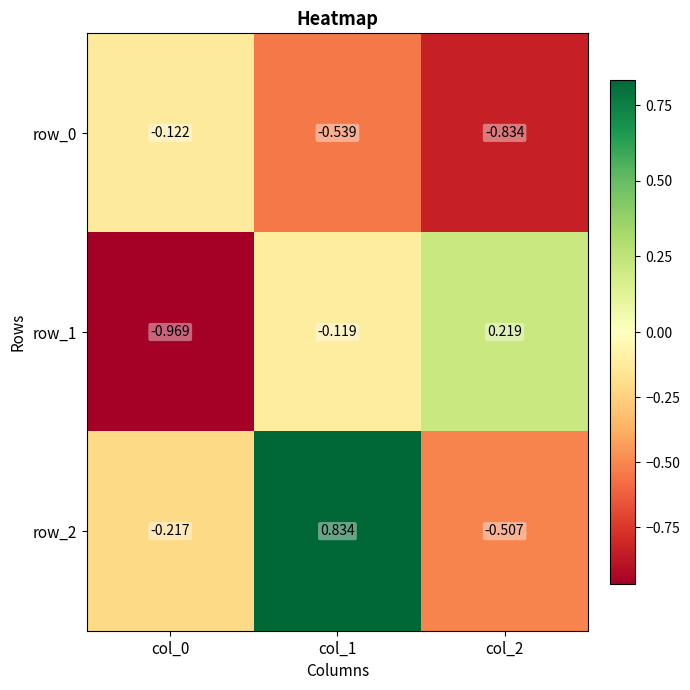

How many row_2 values are between 0 and 1?

1